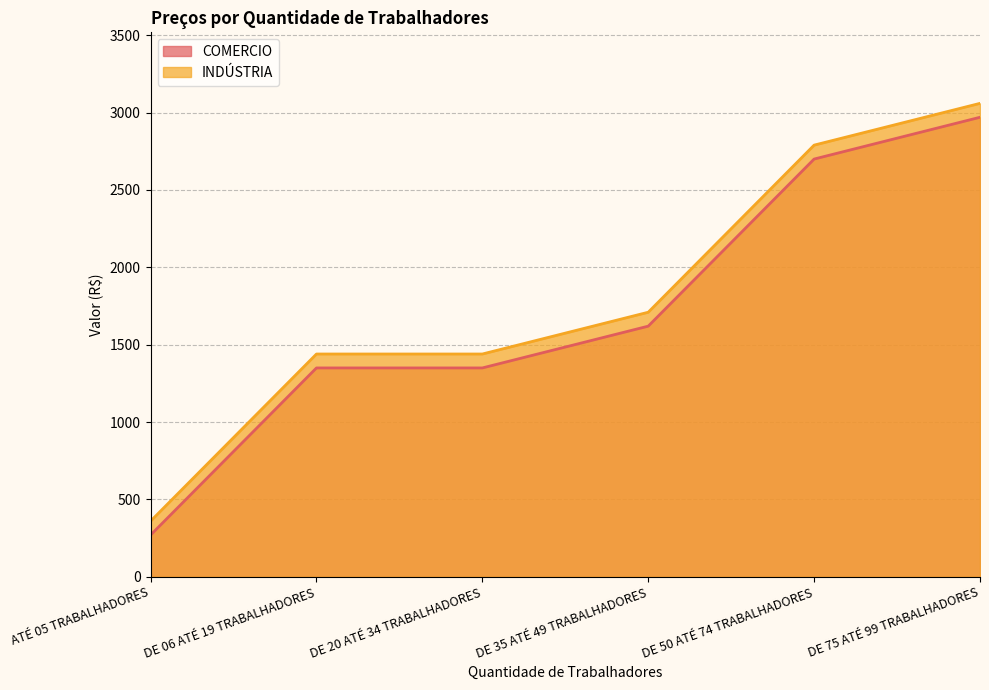

What is the total value across all series at DE 20 ATÉ 34 TRABALHADORES?

2790